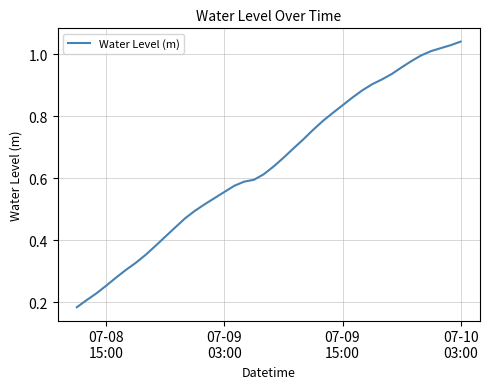

How many lines are shown in the chart?

1